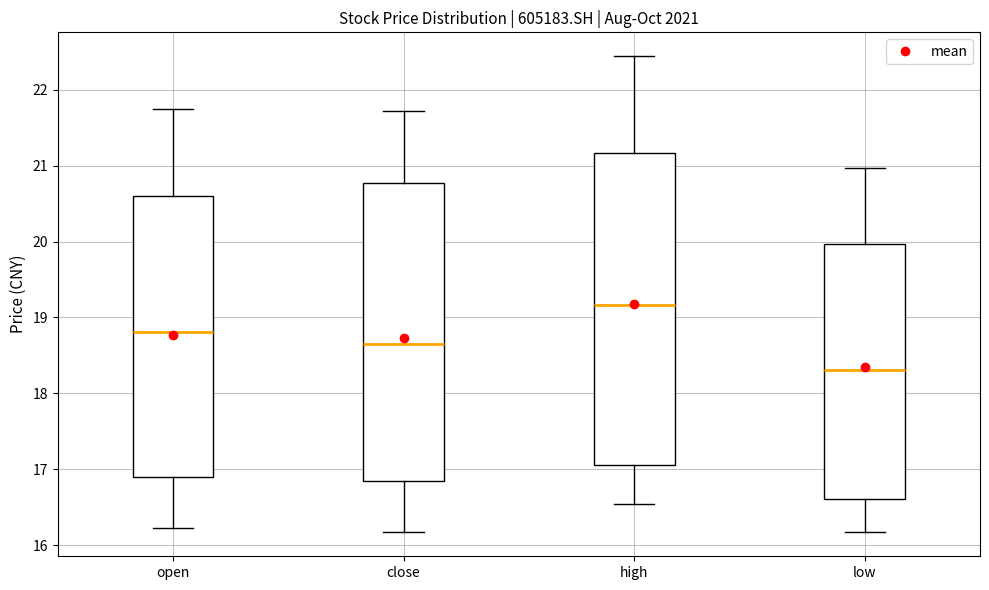

Reading left to right, read every box against the y-axis: the position of its median line, the range the box covers, and the ends of its whiskers. The values are not printed on the chart, so give them approximately, as read against the axis.

open: median 18.8, box 16.9 to 20.6, whiskers 16.2 to 21.7
close: median 18.6, box 16.8 to 20.8, whiskers 16.2 to 21.7
high: median 19.2, box 17.1 to 21.2, whiskers 16.6 to 22.4
low: median 18.3, box 16.6 to 20.0, whiskers 16.2 to 21.0